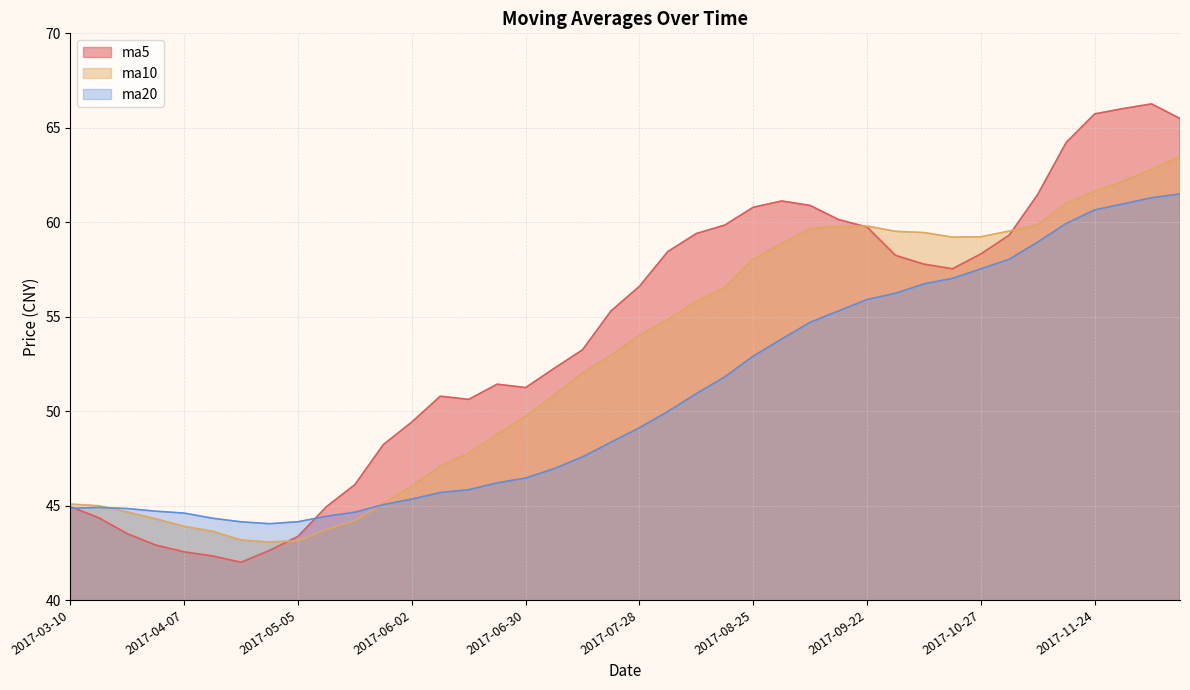

List the labels in order of ma20 value, smallest first.

2017-04-28, 2017-04-21, 2017-05-05, 2017-04-14, 2017-05-12, 2017-04-07, 2017-05-19, 2017-03-31, 2017-03-24, 2017-03-10, 2017-03-17, 2017-05-26, 2017-06-02, 2017-06-09, 2017-06-16, 2017-06-23, 2017-06-30, 2017-07-07, 2017-07-14, 2017-07-21, 2017-07-28, 2017-08-04, 2017-08-11, 2017-08-18, 2017-08-25, 2017-09-01, 2017-09-08, 2017-09-15, 2017-09-22, 2017-09-29, 2017-10-13, 2017-10-20, 2017-10-27, 2017-11-03, 2017-11-10, 2017-11-17, 2017-11-24, 2017-12-01, 2017-12-08, 2017-12-15